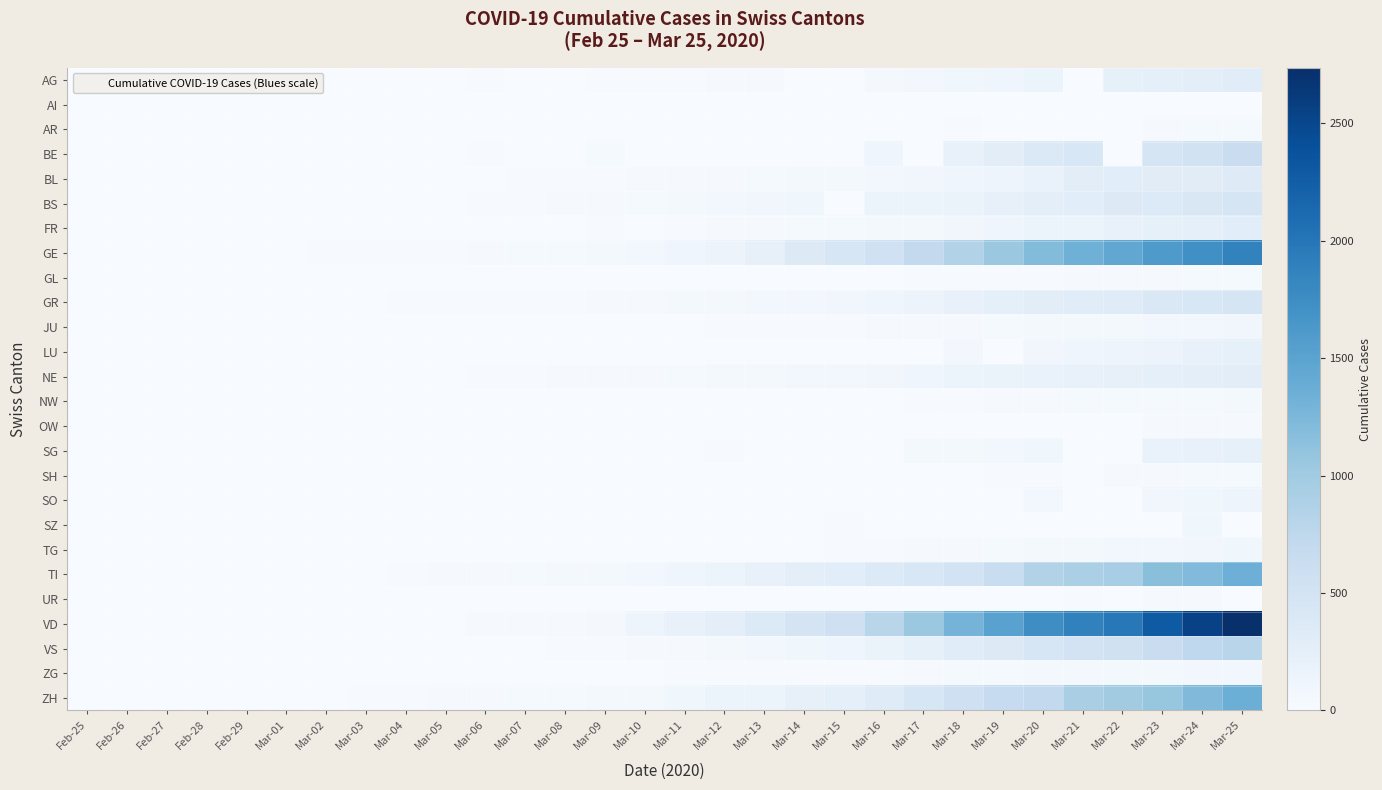

Which series has the largest total across all categories?

VD